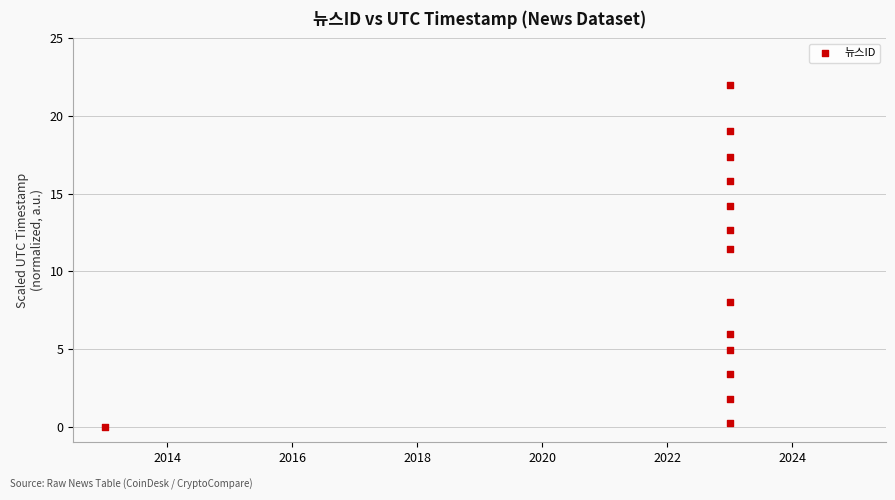

What Y value in the scatter plot is closest to 11?

11.4